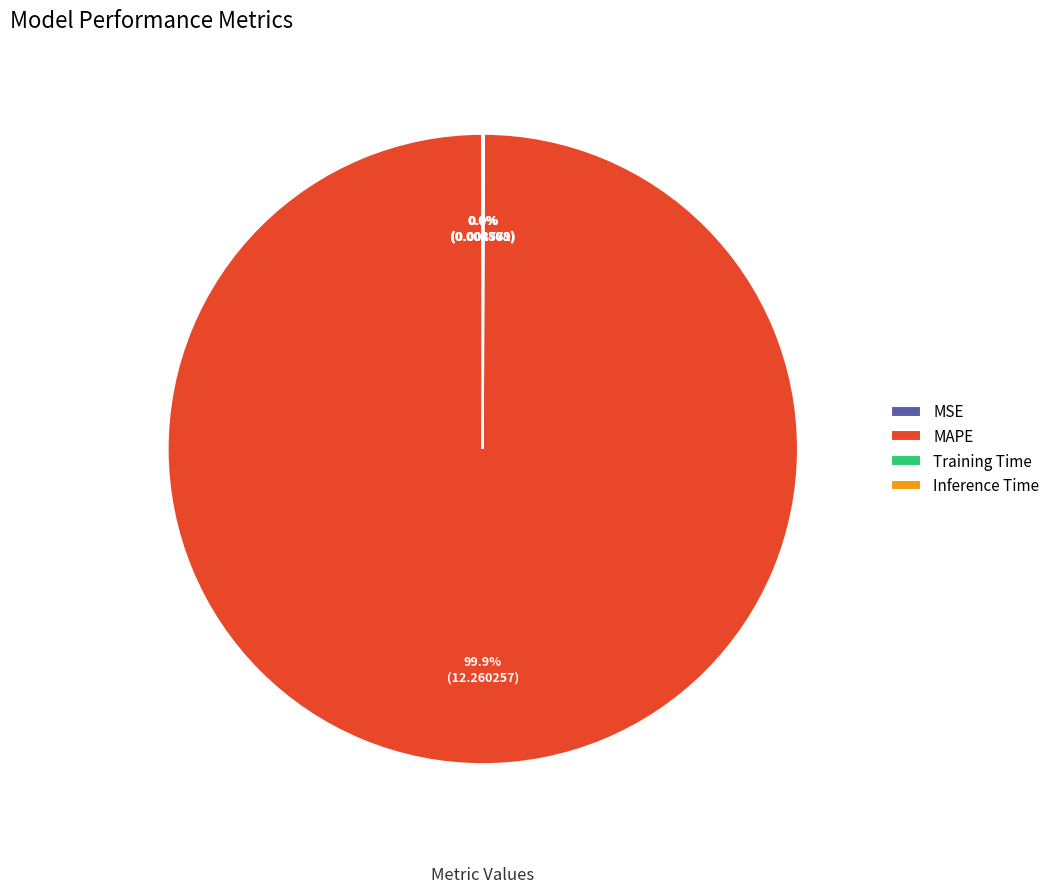

What is the largest slice in the pie chart?

MAPE